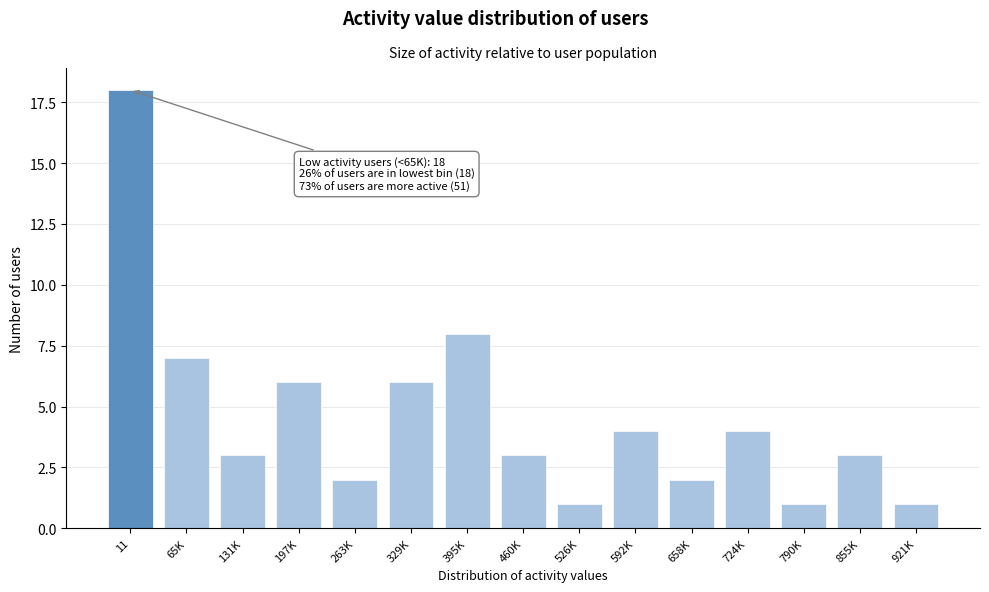

Reading left to right, list all the values displayed in this chart.

18	7	3	6	2	6	8	3	1	4	2	4	1	3	1